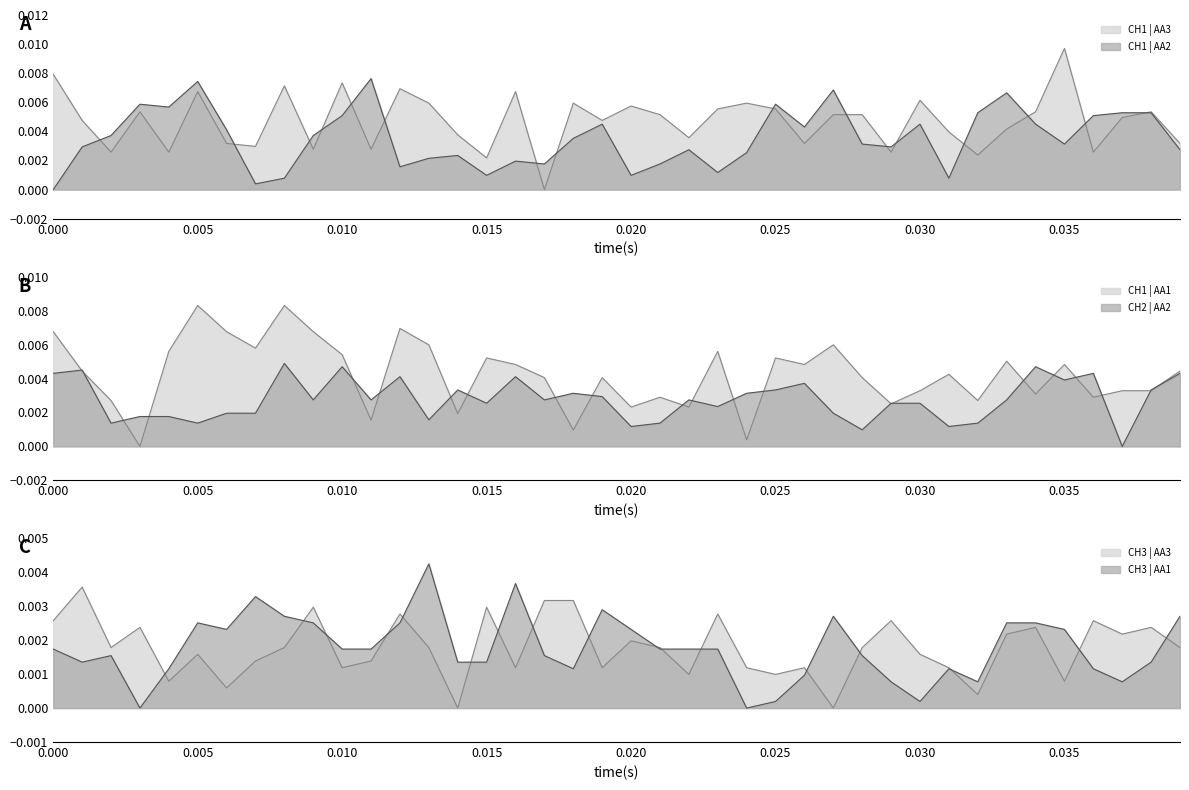

True or false: CH1 | AA2 and CH1 | AA3 intersect in this chart.

True